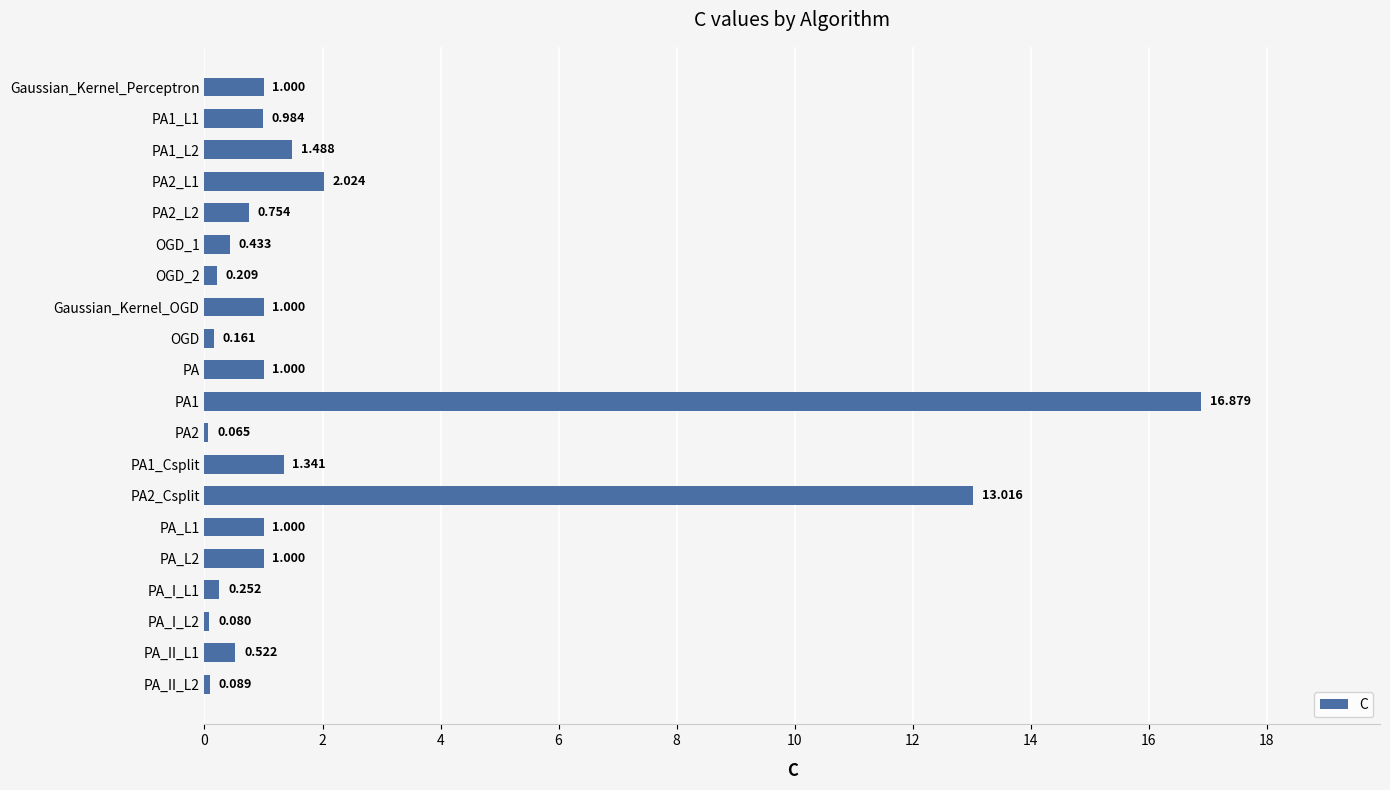

What is the label of the 13th bar from the bottom?

Gaussian_Kernel_OGD